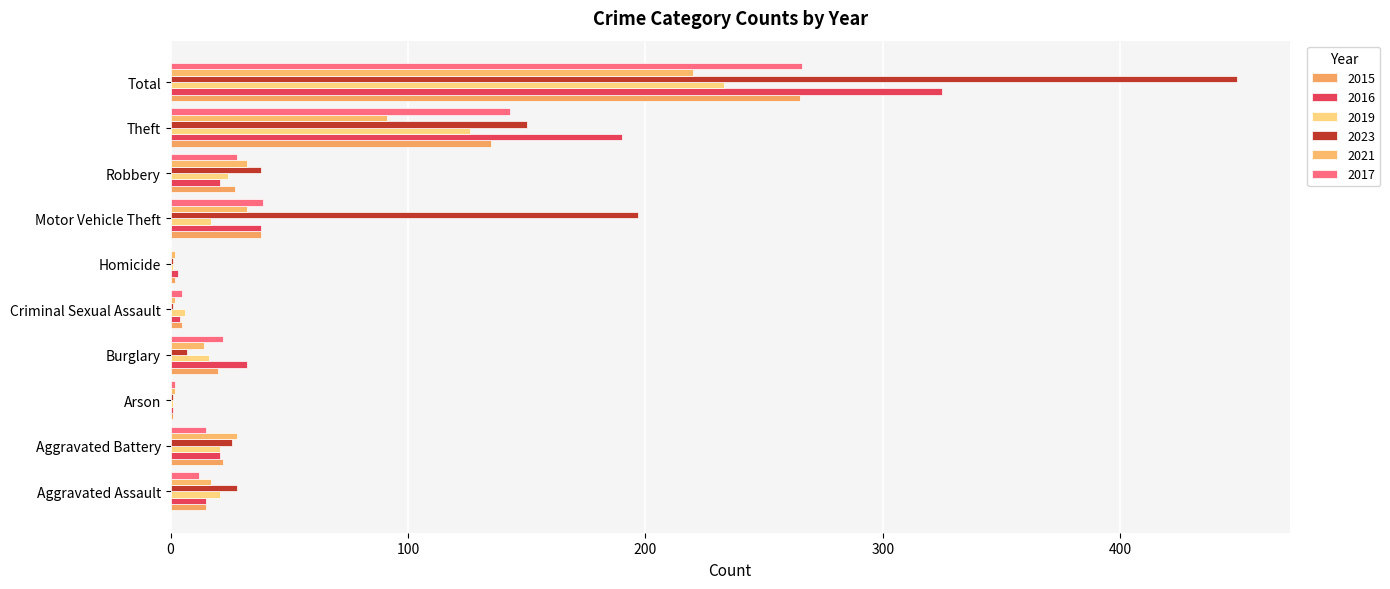

How many categories are shown in the chart?

10